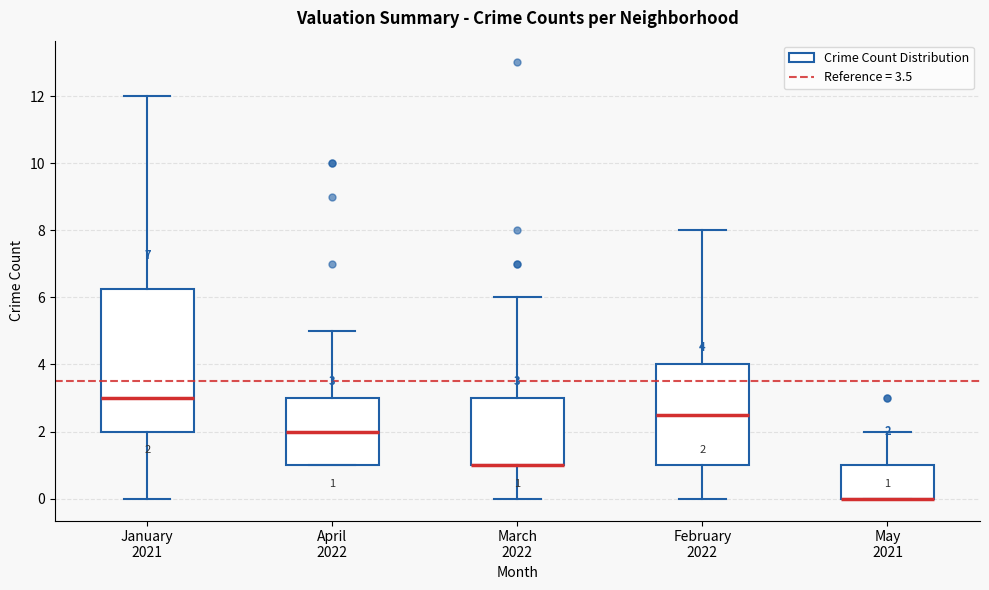

Comparing the boxes themselves (not the whiskers), which one is the tallest?

January 2021